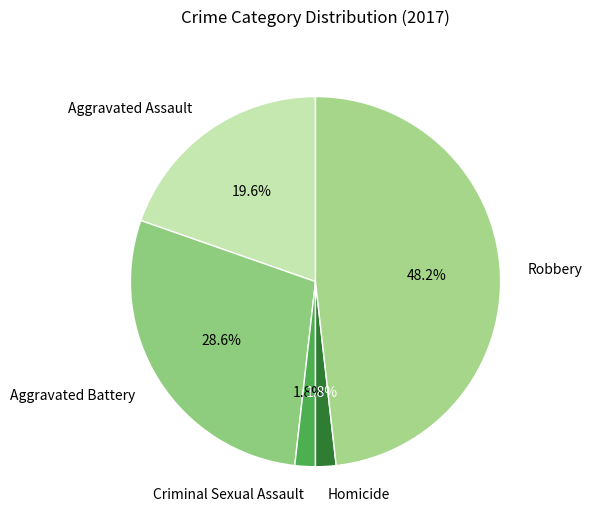

How many slices are in this pie chart?

5